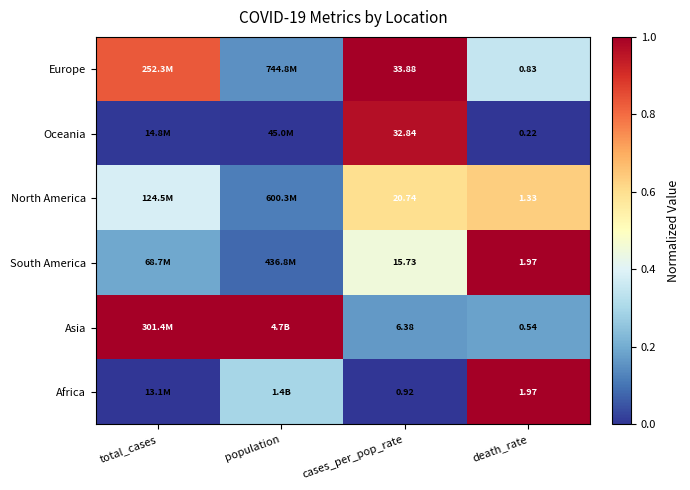

At cases_per_pop_rate, list the series in order from largest to smallest.

Europe, Oceania, North America, South America, Asia, Africa